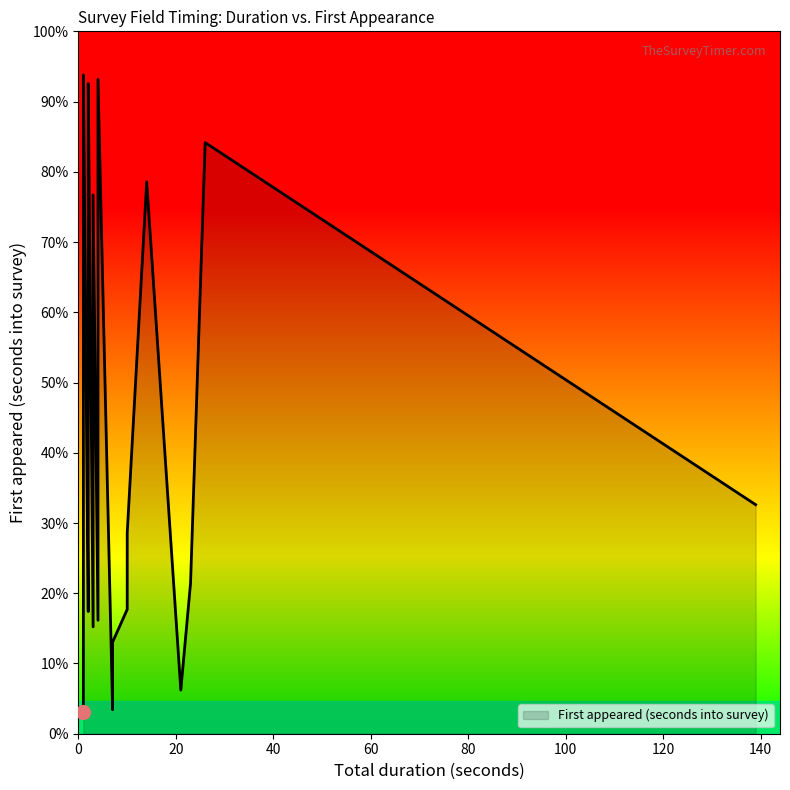

What is the change in value from 17 to 39?

+233